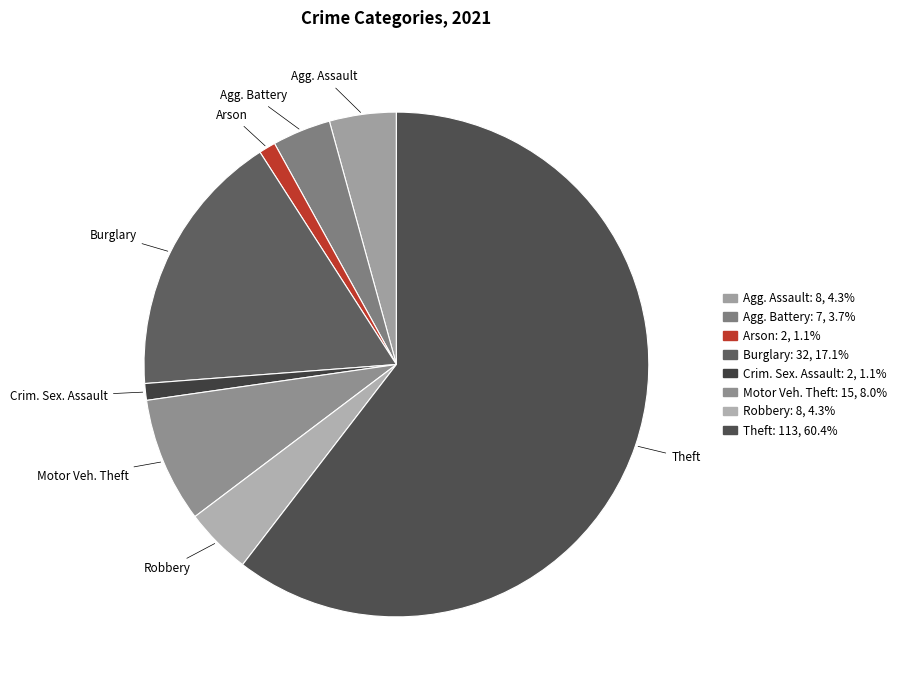

How many slices are in this pie chart?

8